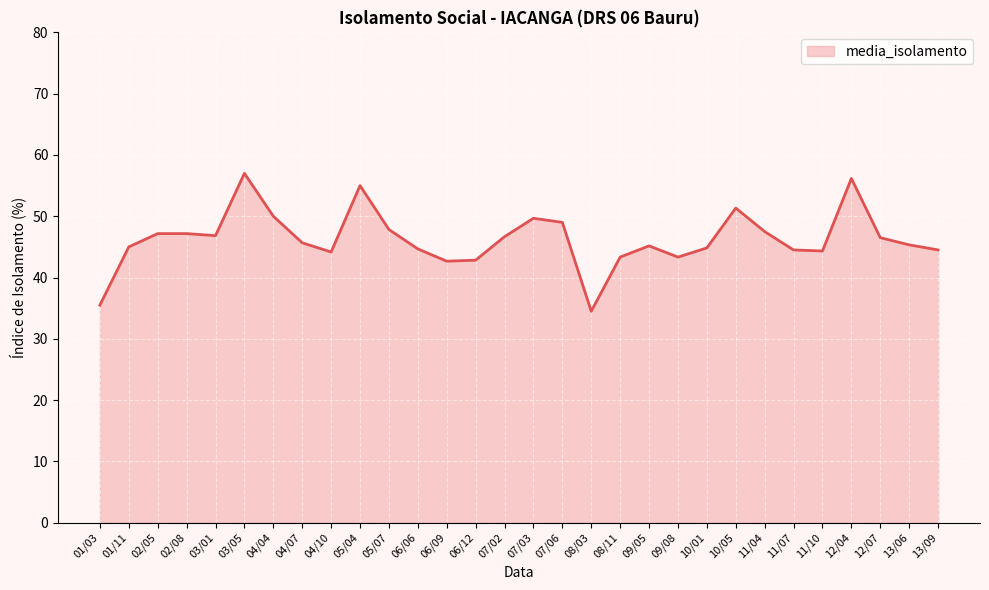

Is it true that the value at 11/10 is 44.3?

True